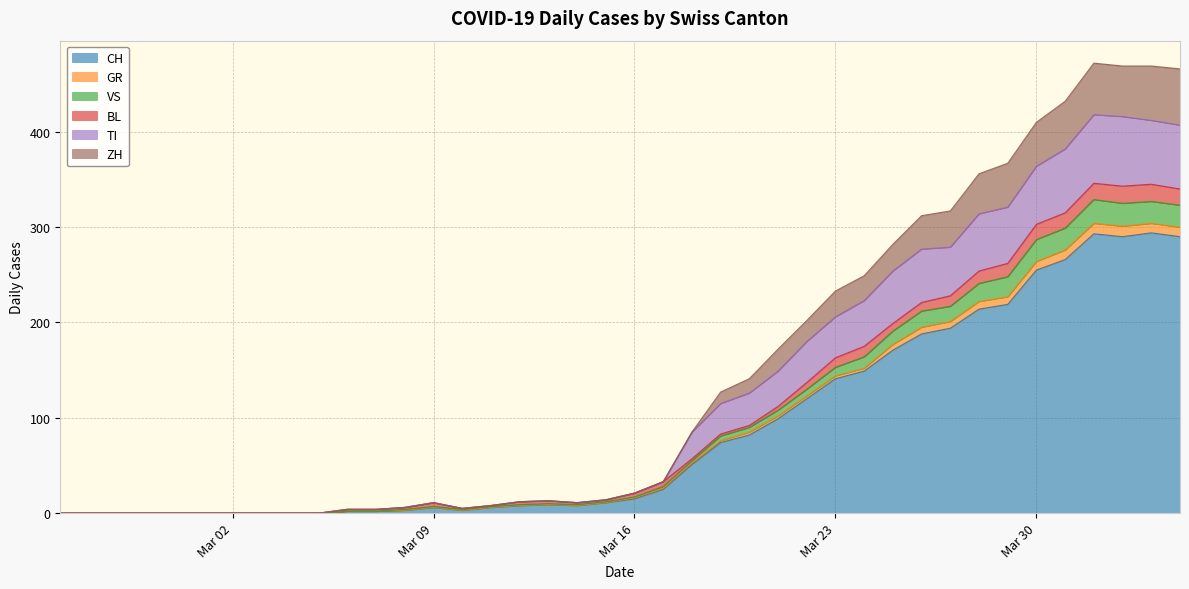

At which category does the chart reach its minimum across all series?

2020-02-25